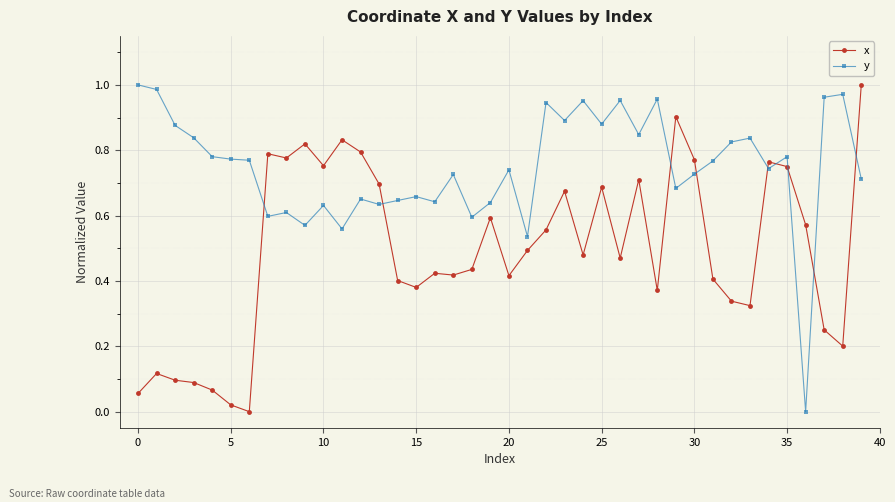

Does the chart display data point markers on the line(s)?

Yes